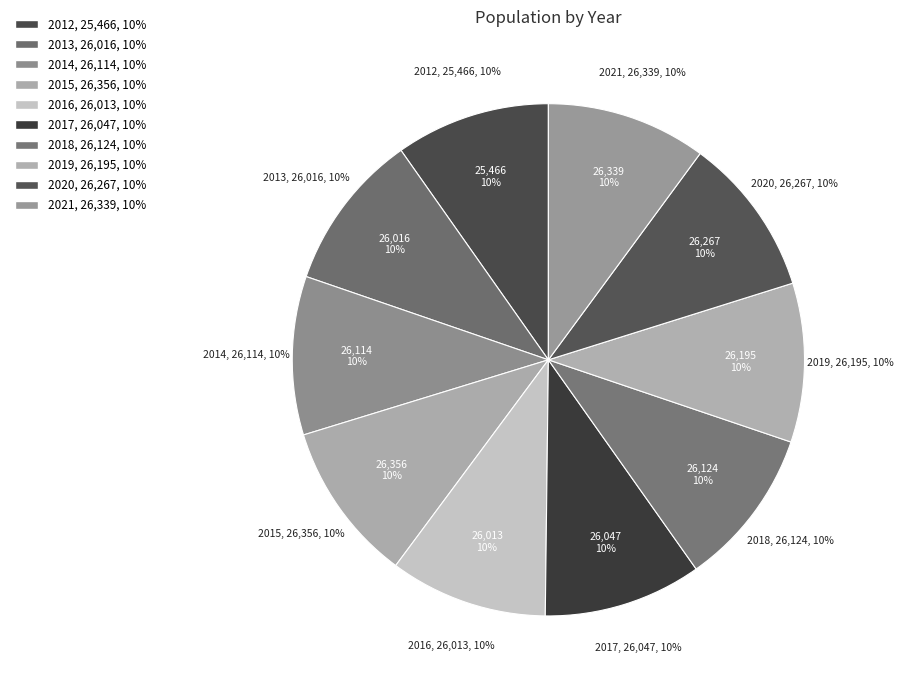

Is there any slice that represents more than half of the pie?

No